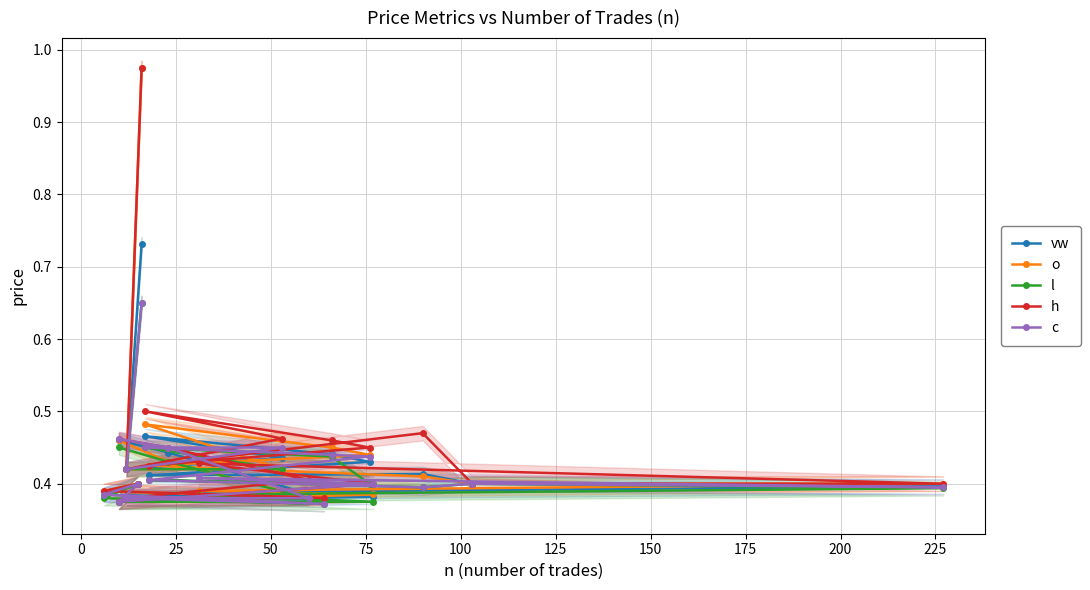

How many lines are shown in the chart?

5